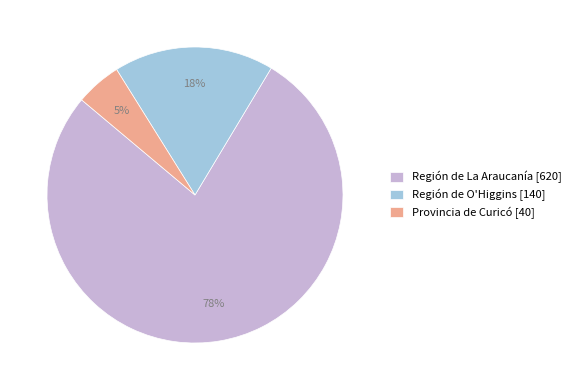

To the nearest percent, what portion does Provincia de Curicó [40] represent?

5%